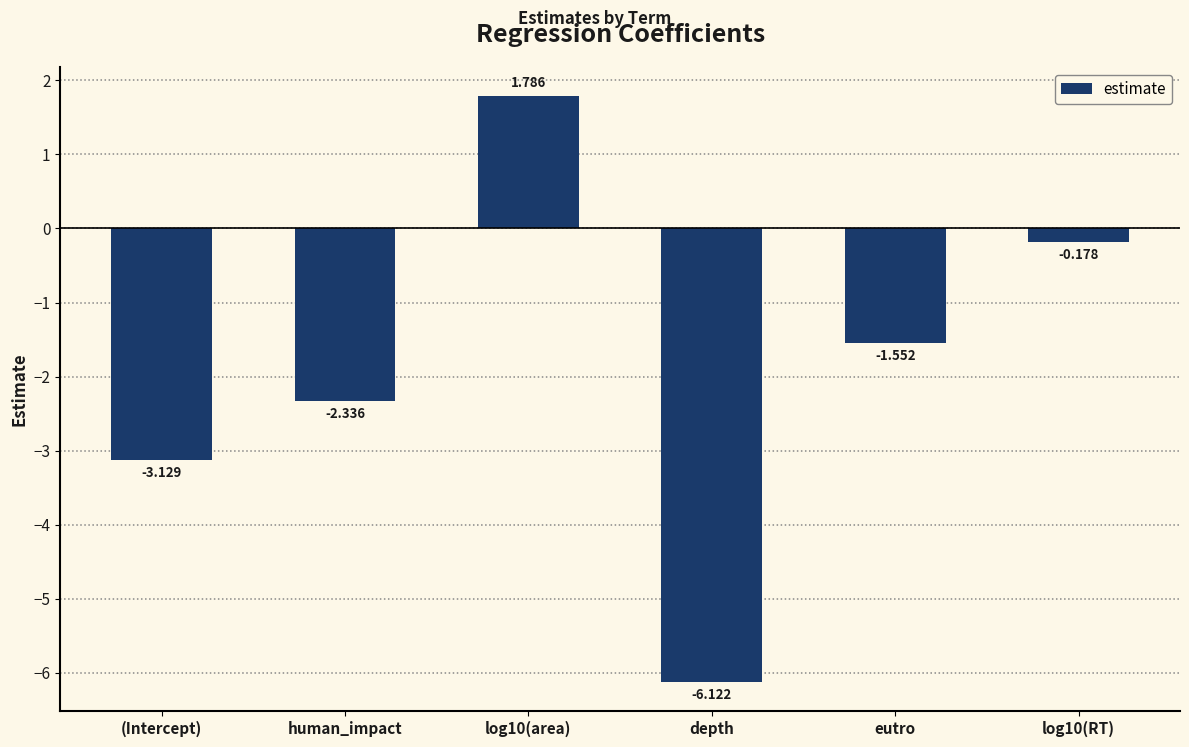

Which category has the lowest value across all series?

depth